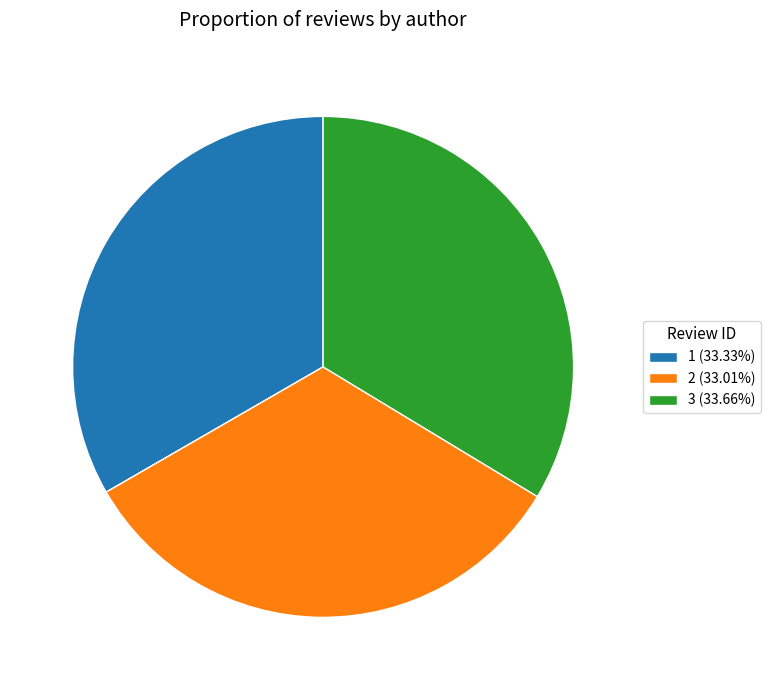

True or false: 3 accounts for 34% of the total.

True